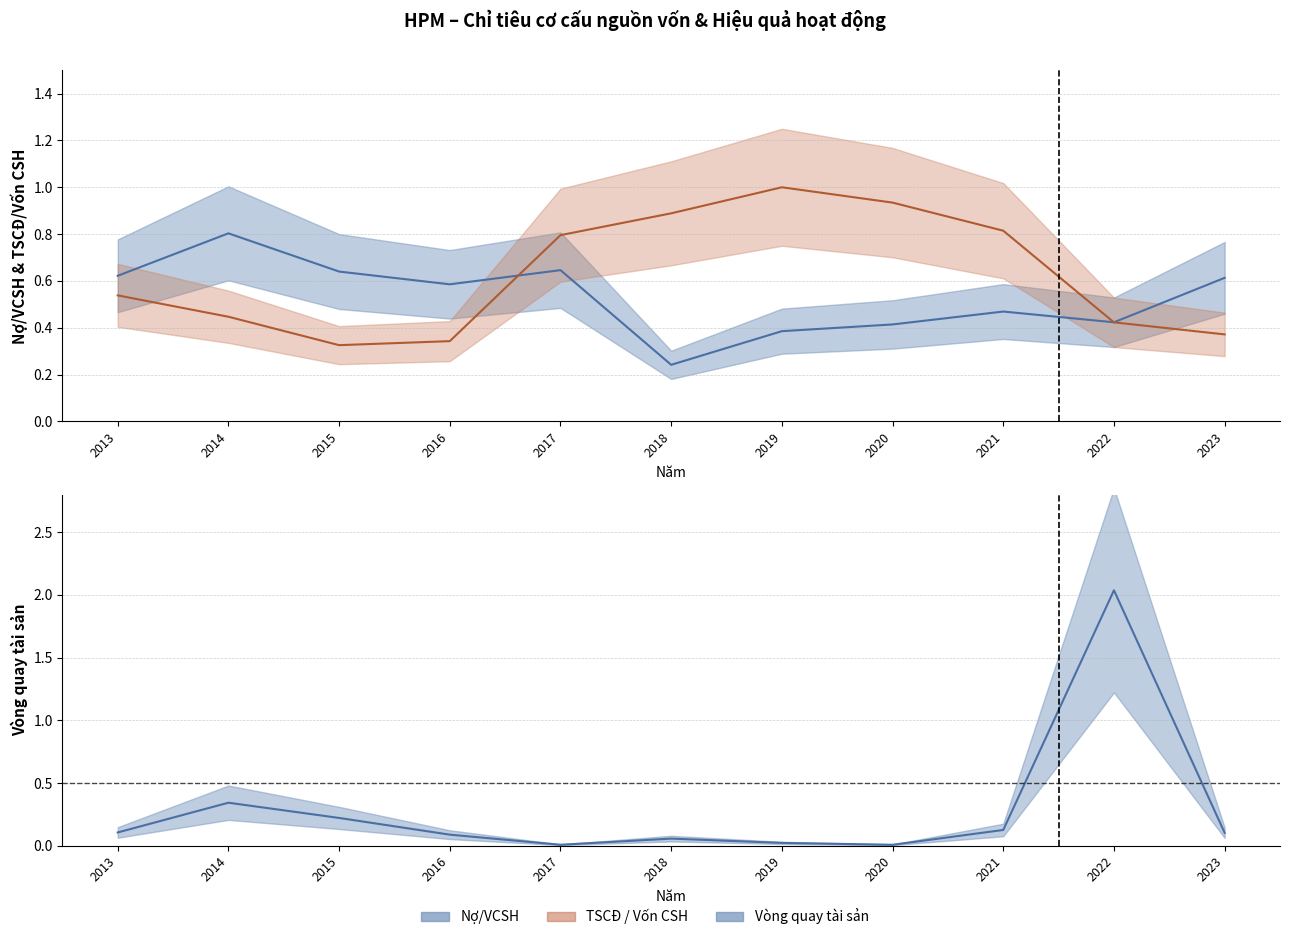

Rank the series by their average value, from lowest to highest.

Vòng quay tài sản, Nợ/VCSH, TSCĐ / Vốn CSH